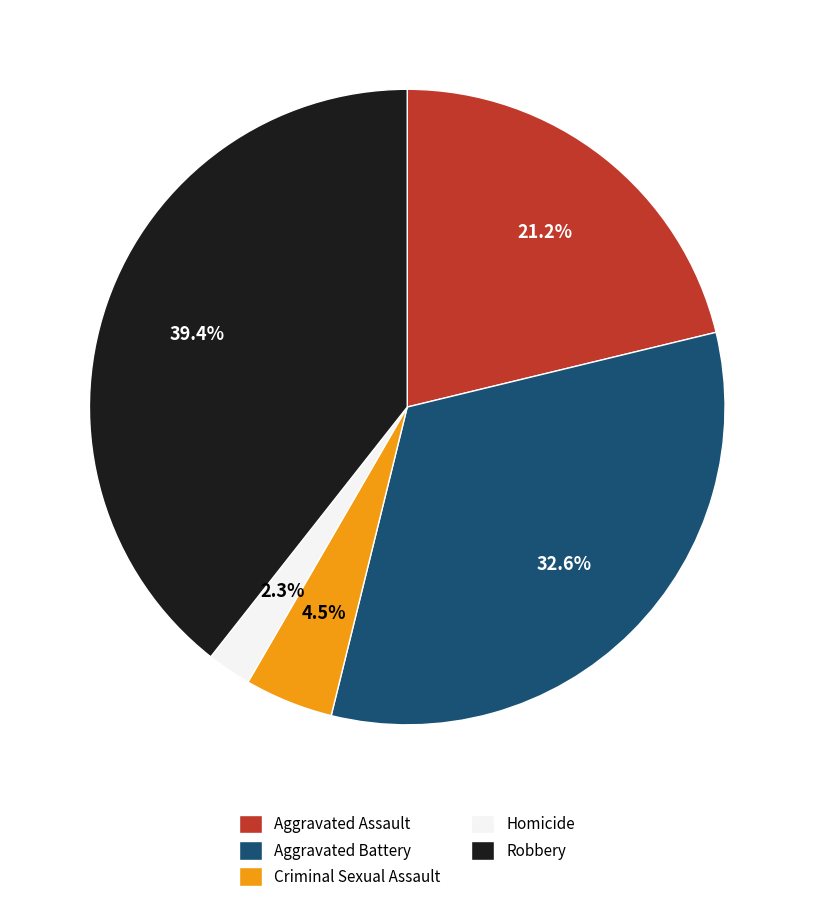

Which slice is the smallest?

Homicide